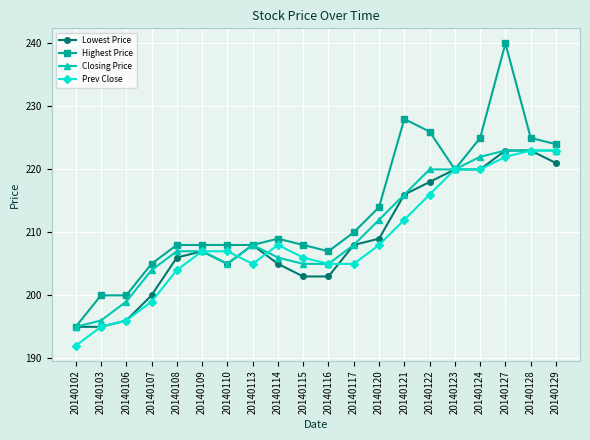

True or false: Prev Close has a value of 273 at 20140116.

False